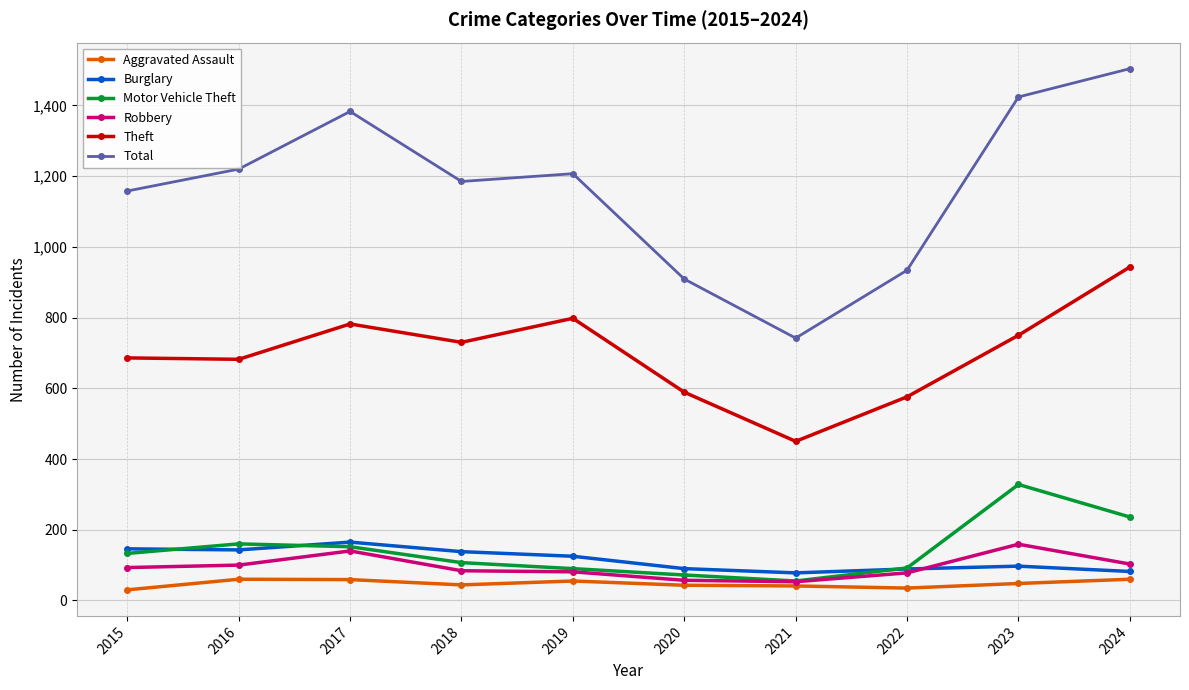

Is it true that Motor Vehicle Theft equals 223 at 2016?

False